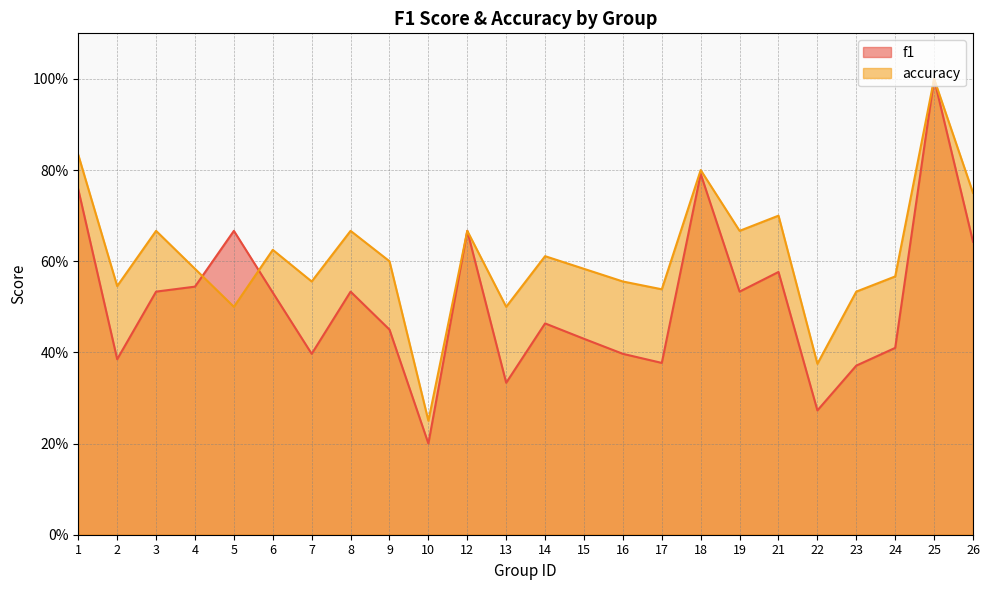

Between 19 and 24, which series saw the biggest shift?

f1